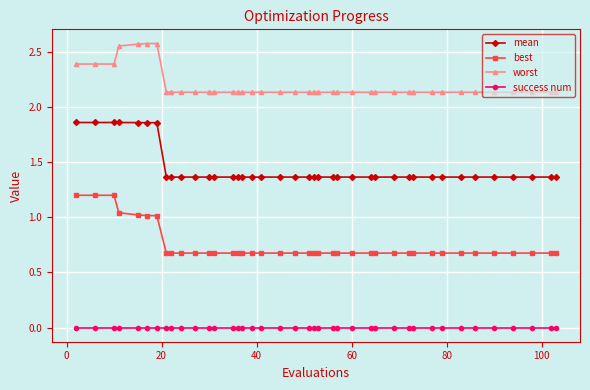

What is the difference between the maximum and minimum values in the best series?

0.5